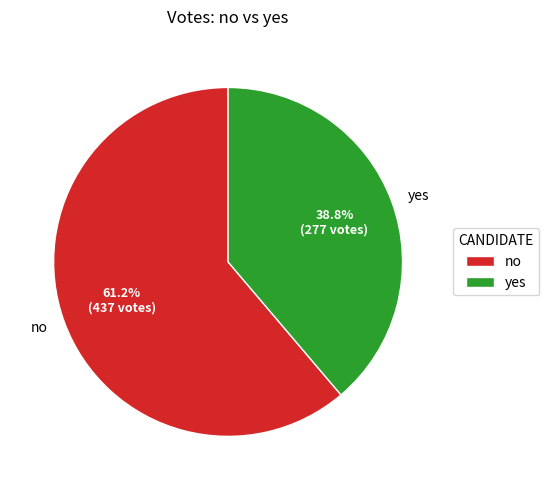

To the nearest percent, what is the combined percentage of no and yes?

100%